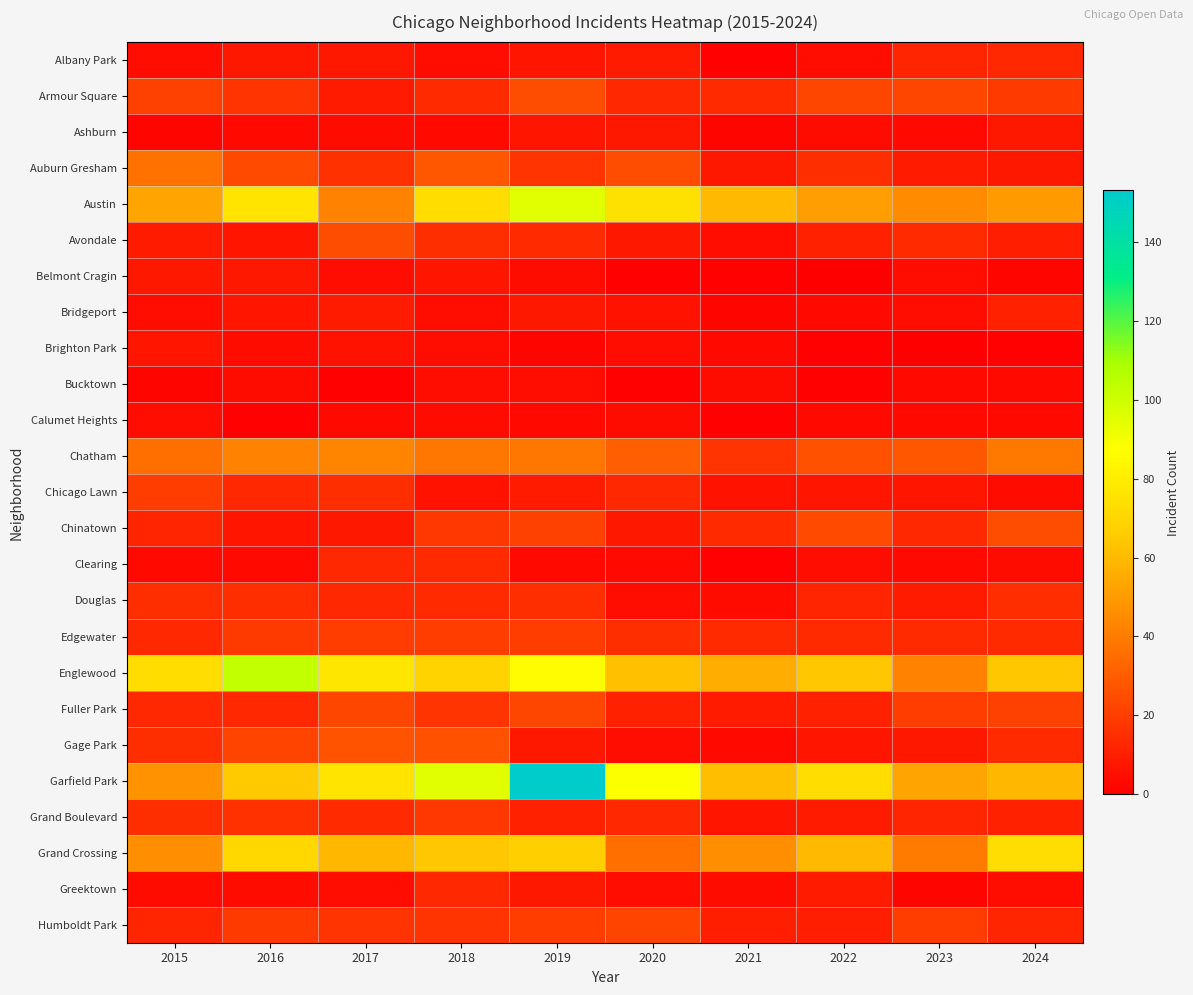

At how many categories does at least one series exceed 54?

9